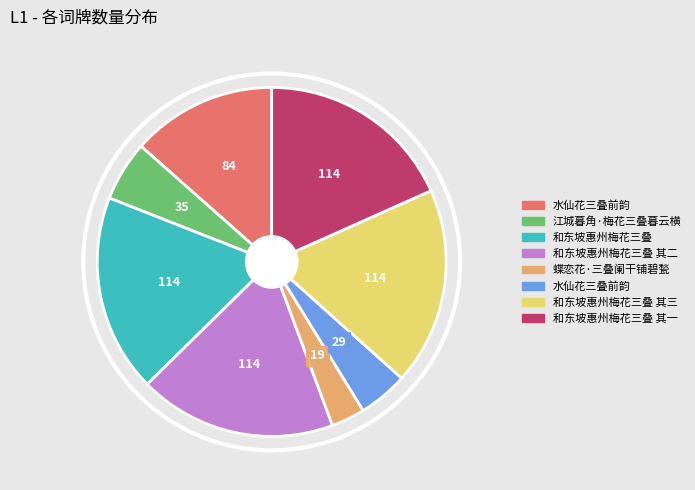

Is there a majority slice in this chart?

No